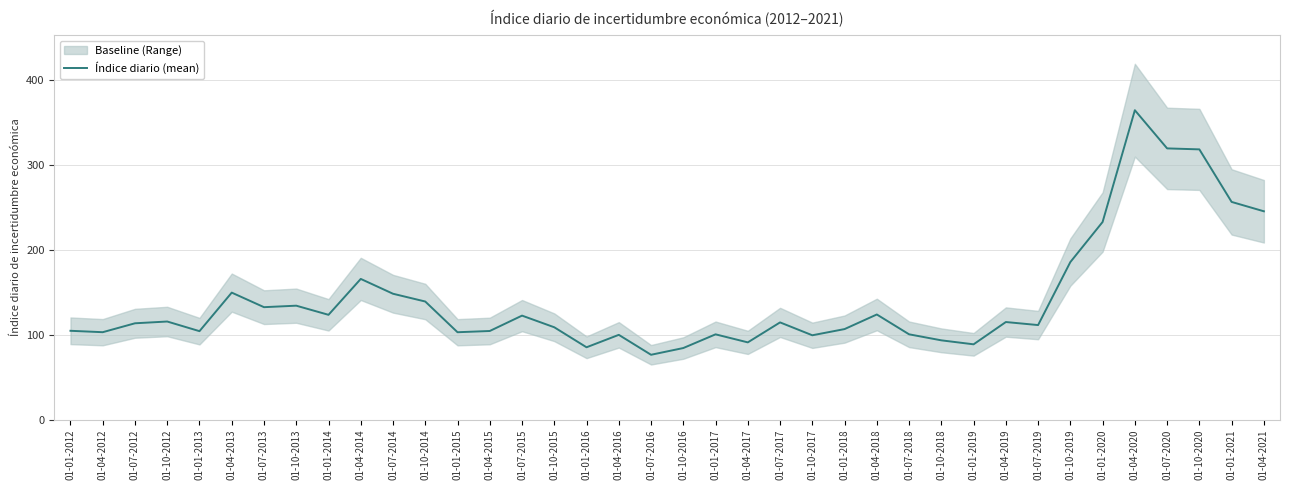

Reading left to right, extract all data points from this chart.

01-01-2012=104.8	01-04-2012=103.1	01-07-2012=113.6	01-10-2012=115.7	01-01-2013=104.3	01-04-2013=149.8	01-07-2013=132.6	01-10-2013=134.4	01-01-2014=123.6	01-04-2014=165.9	01-07-2014=148.4	01-10-2014=139.3	01-01-2015=103.1	01-04-2015=104.5	01-07-2015=122.7	01-10-2015=108.9	01-01-2016=85.3	01-04-2016=100.0	01-07-2016=76.5	01-10-2016=84.4	01-01-2017=100.6	01-04-2017=91.1	01-07-2017=114.7	01-10-2017=99.5	01-01-2018=106.8	01-04-2018=124.0	01-07-2018=100.6	01-10-2018=93.5	01-01-2019=88.8	01-04-2019=115.1	01-07-2019=111.5	01-10-2019=185.8	01-01-2020=233.0	01-04-2020=364.8	01-07-2020=319.8	01-10-2020=318.6	01-01-2021=256.7	01-04-2021=245.6